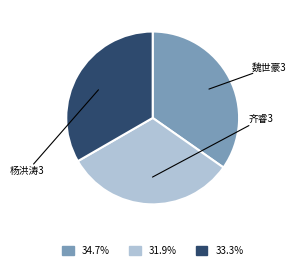

What percentage do 齐睿3 and 杨洪涛3 together represent?

65.3%